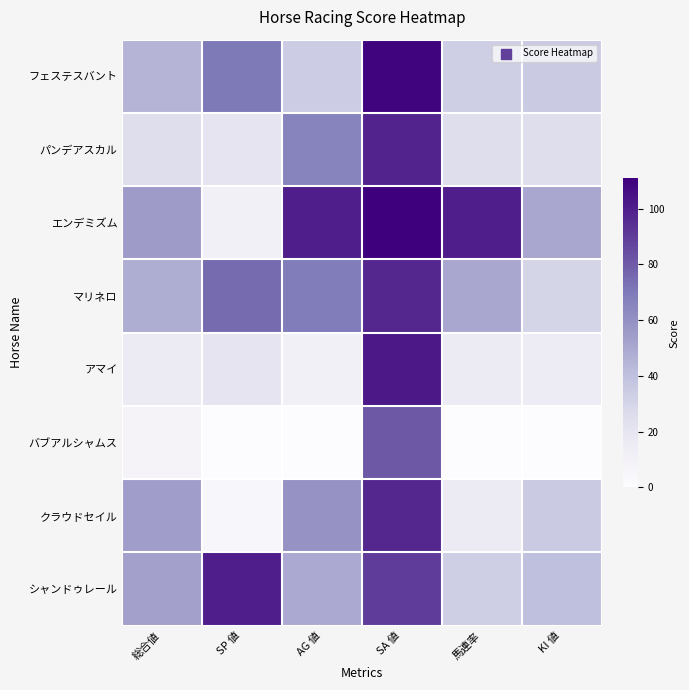

Which series has the widest spread of values?

エンデミズム